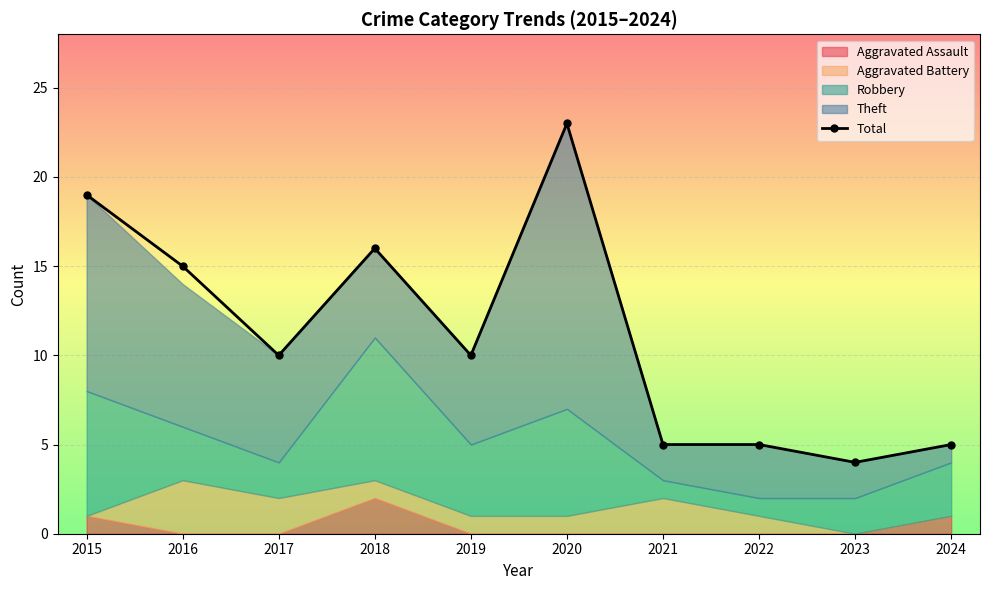

How many values exceed 10?

4